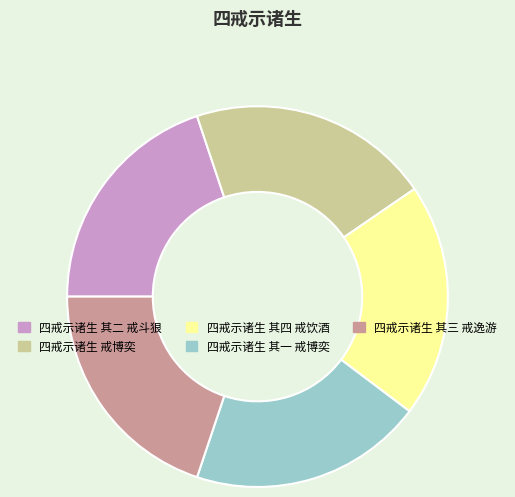

Which slice is the largest?

四戒示诸生 戒博奕